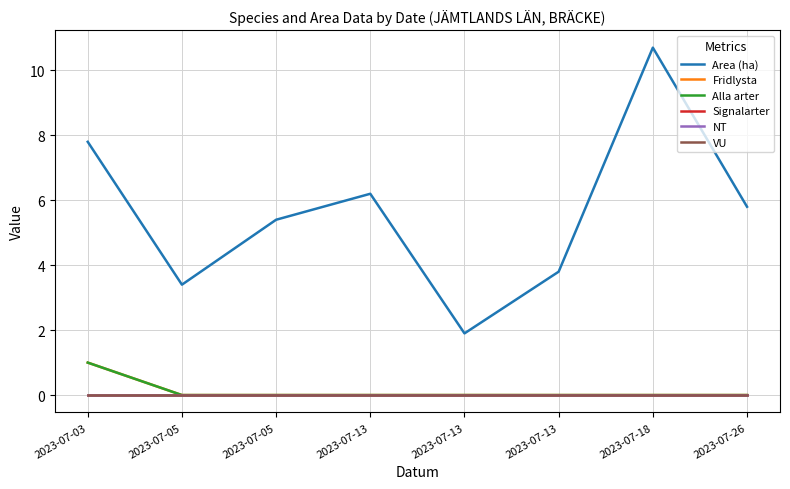

Is it true that Area (ha) equals 1.9 at 2023-07-13?

True